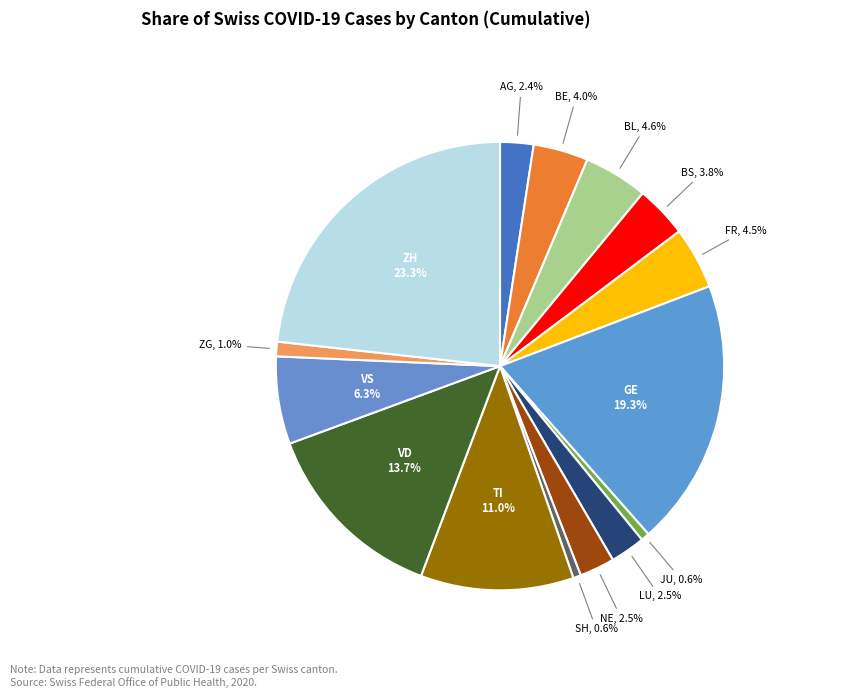

How many segments does this pie chart have?

15